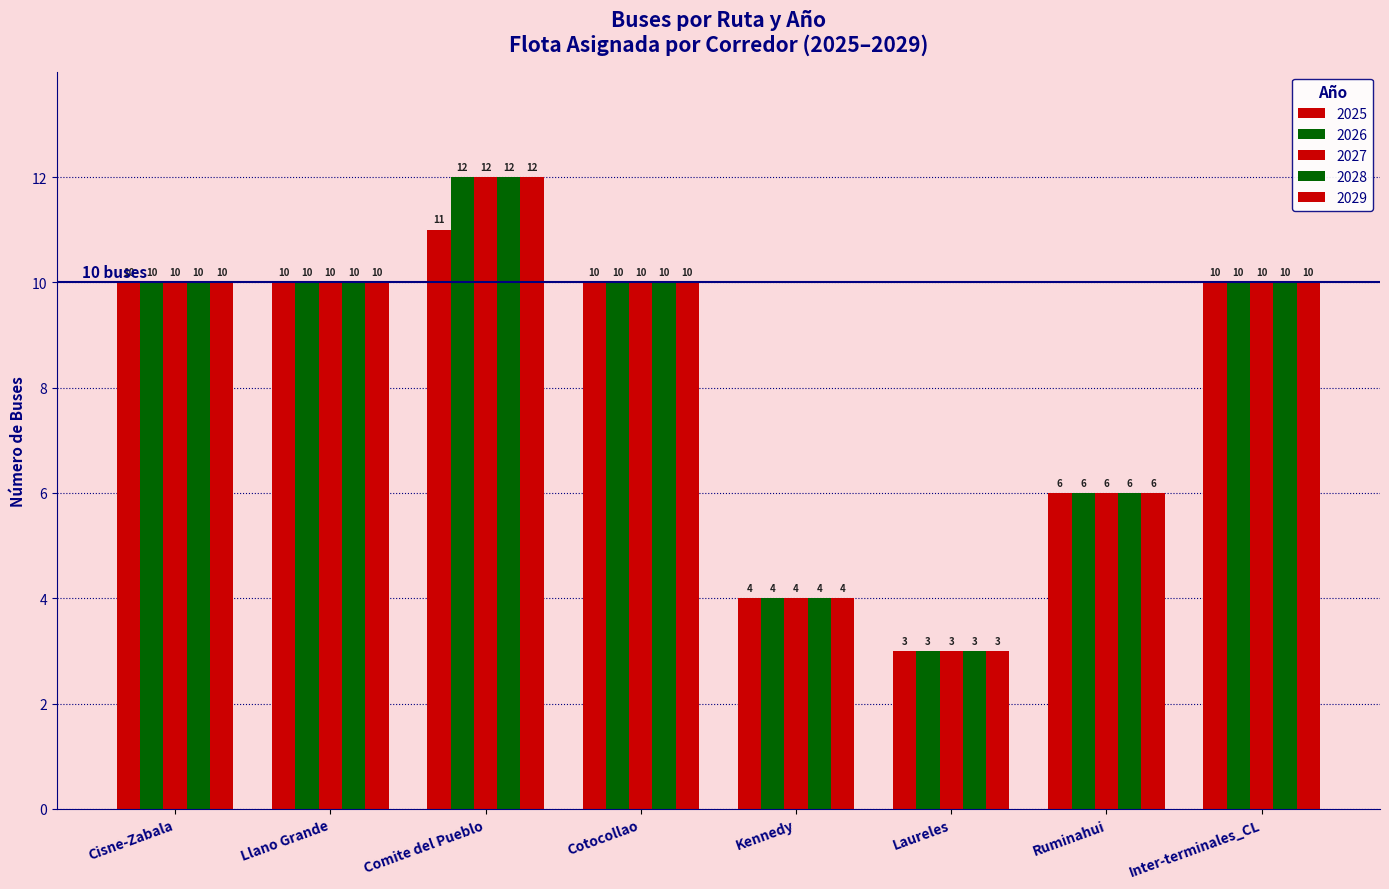

Is the value of 2029 at Ruminahui greater than the value of 2027 at Cisne-Zabala?

No